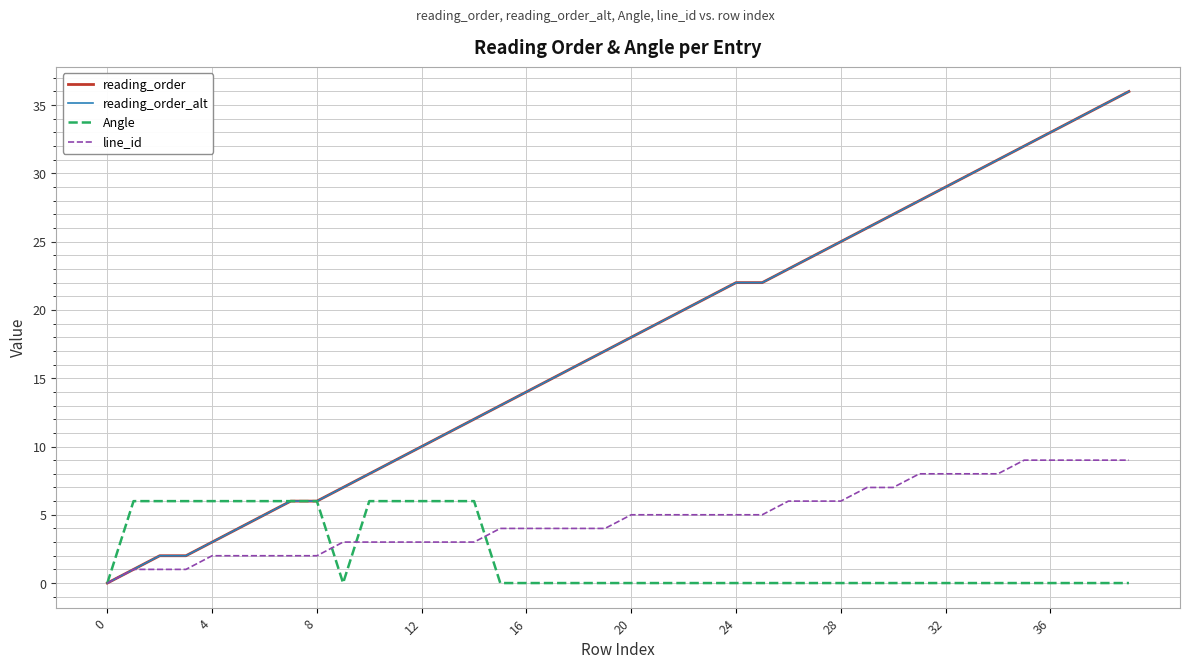

Is this an area chart (filled region under the line)?

No